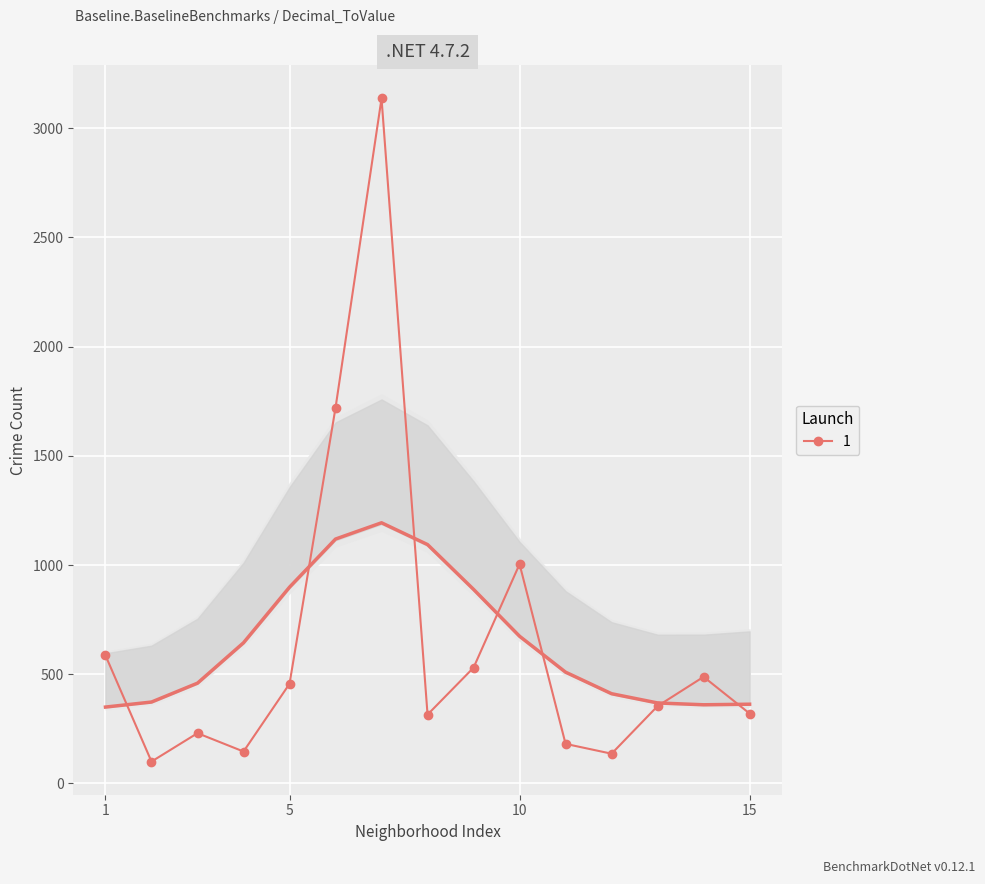

What is the lowest value of the 1 series?

100